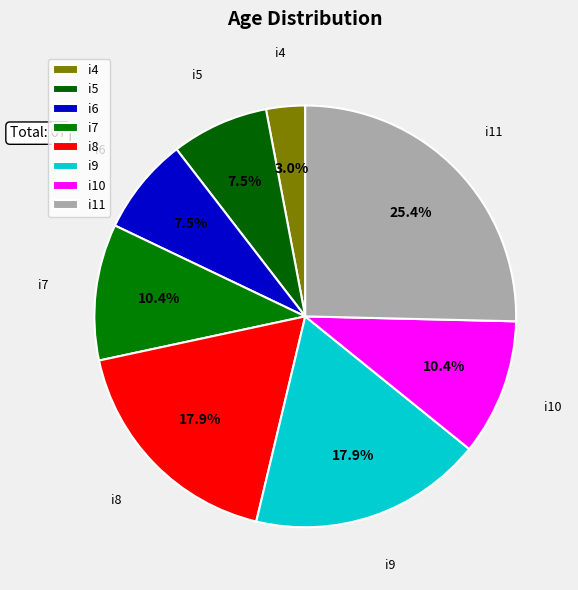

What percentage is the i10 slice, to the nearest percent?

10%